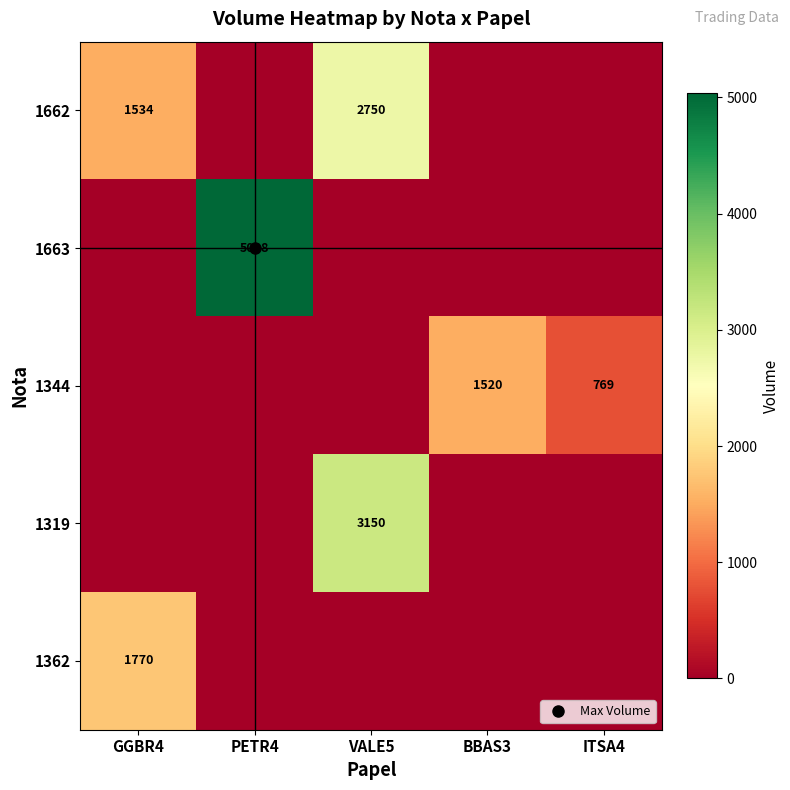

What is the difference between the maximum and minimum values in the 1344 series?

1520